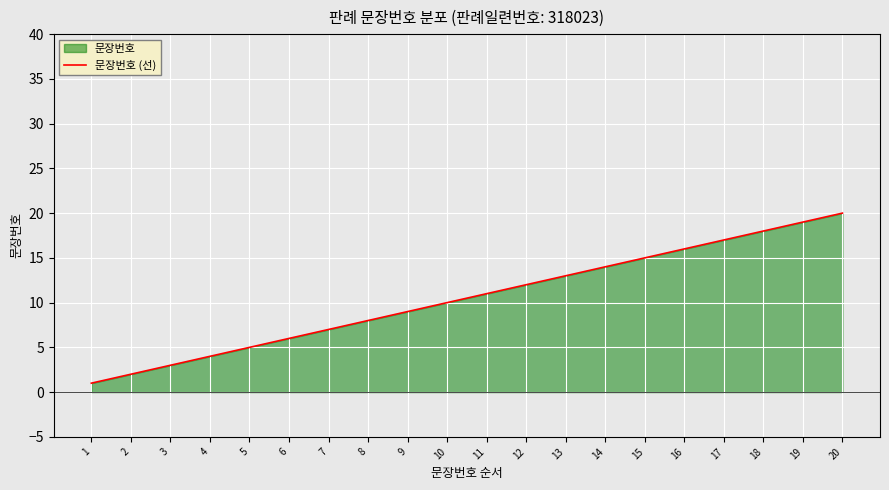

Which category has the lowest value across all series?

1